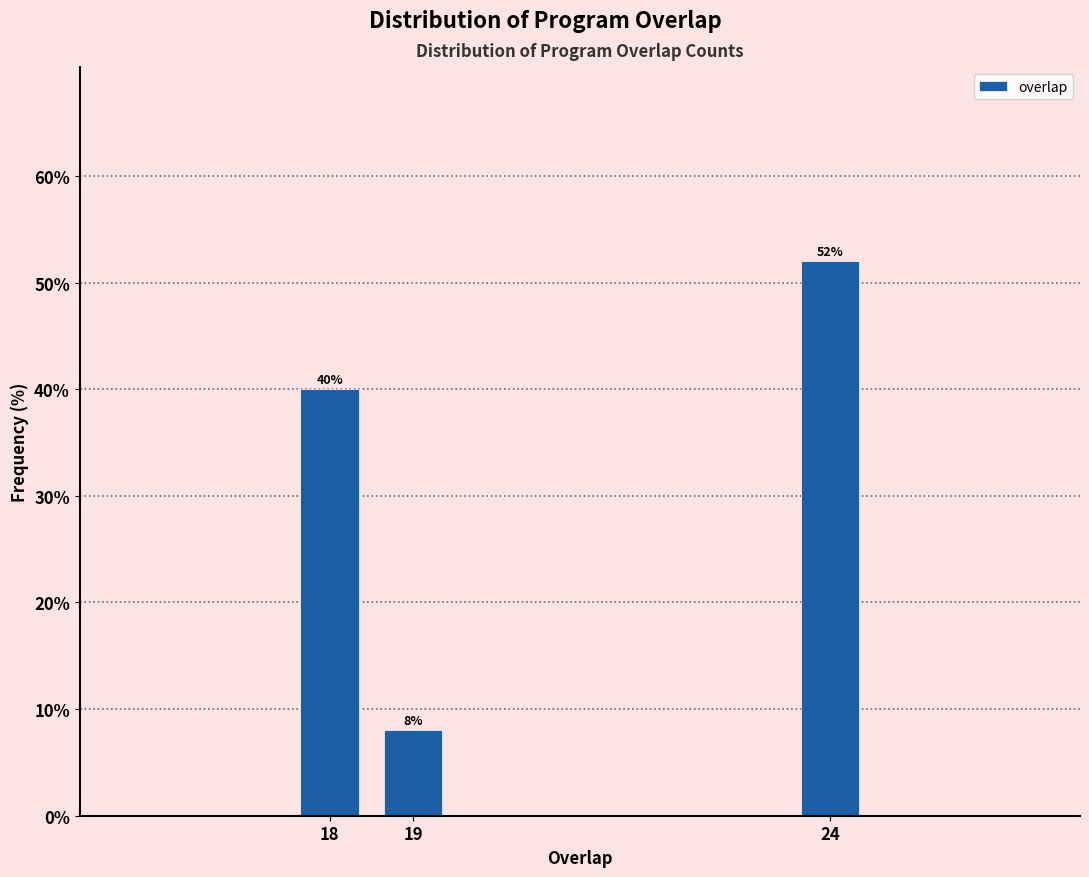

Reading left to right, list all the values displayed in this chart.

40	8	52